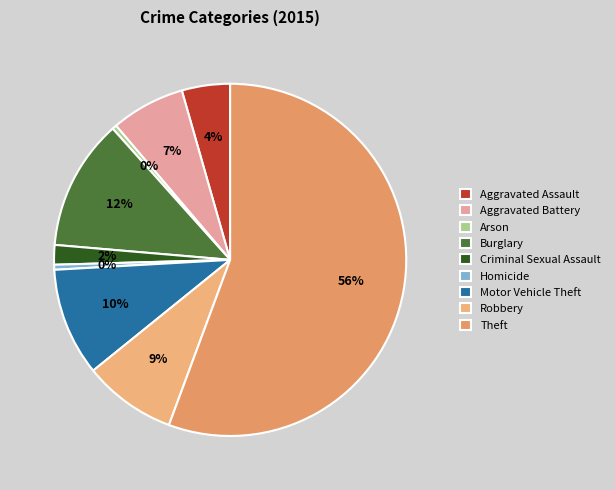

How many slices are in this pie chart?

9